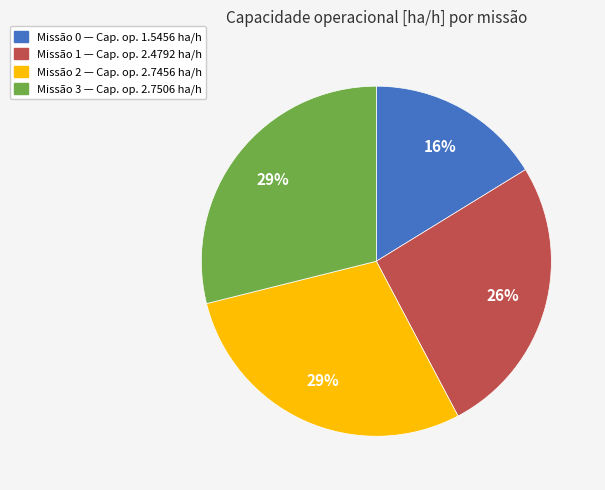

To the nearest percent, what is the difference between the largest and smallest slice percentages?

13%